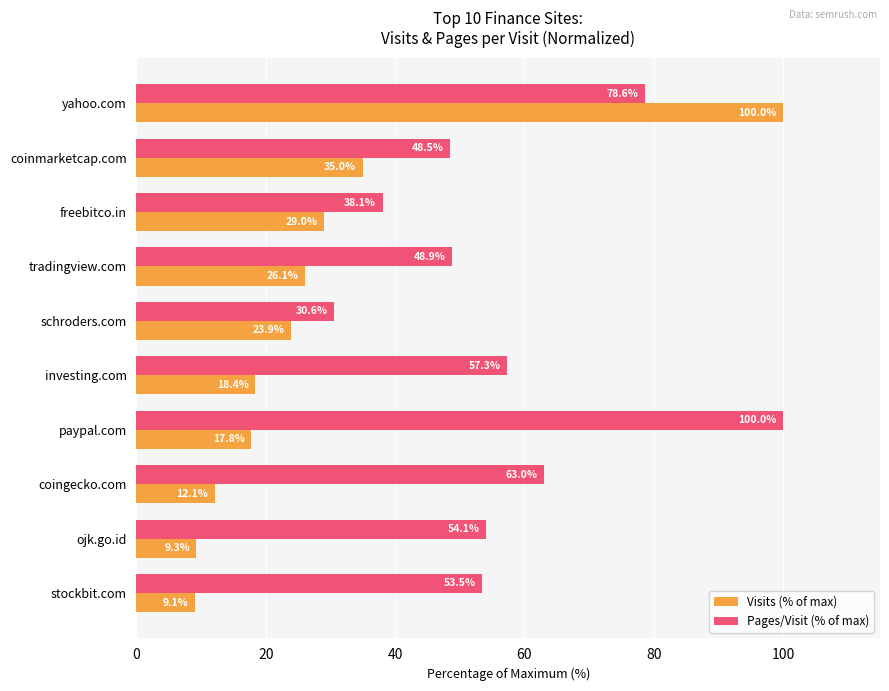

What are all the series names shown in the legend?

Visits (% of max), Pages/Visit (% of max)